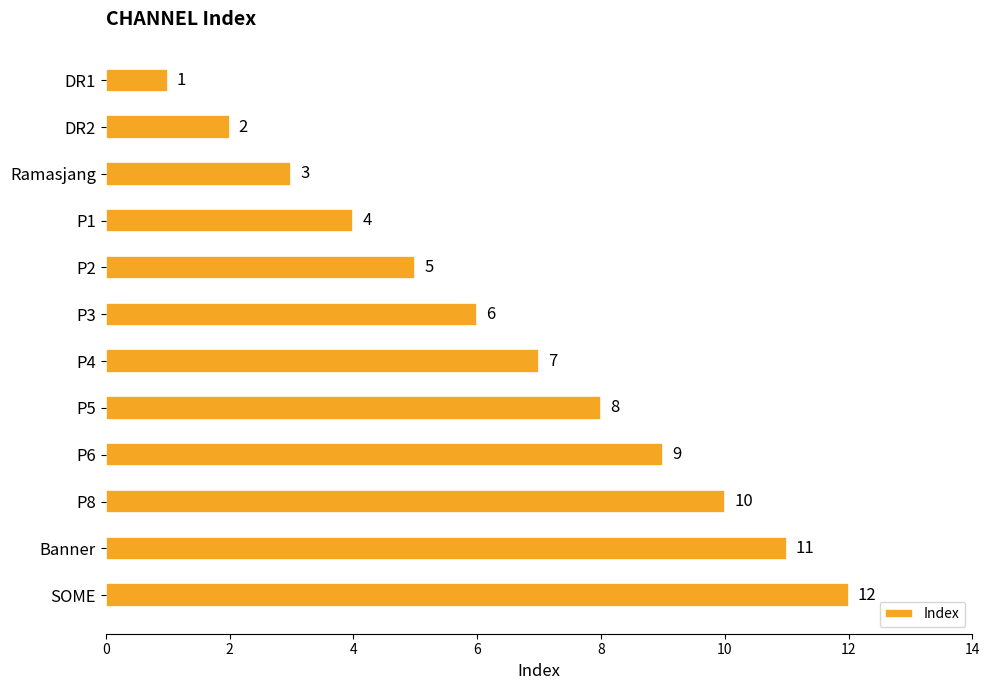

Is it true that the value at P4 is 7?

True